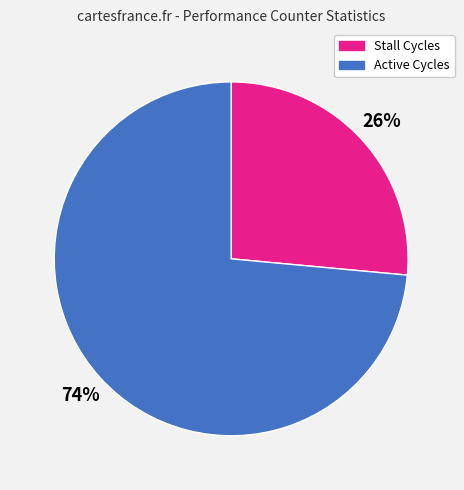

What is the smallest slice in the pie chart?

Stall Cycles